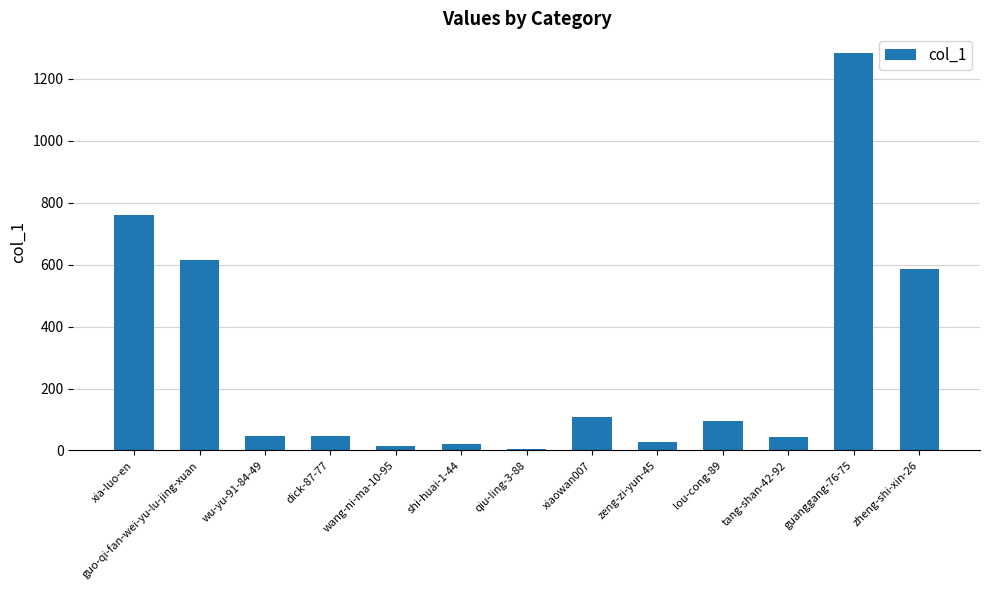

What is the average value?

281